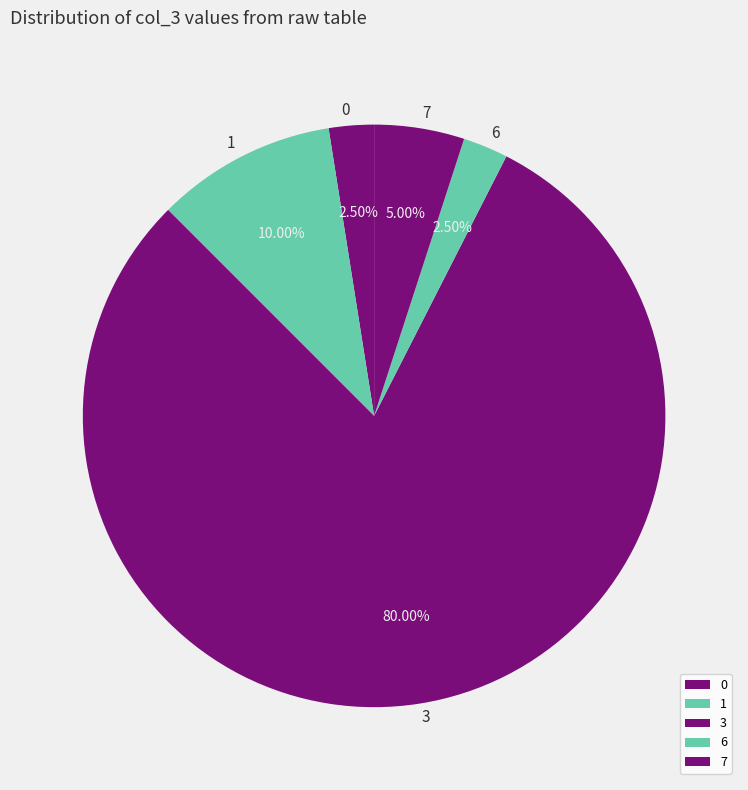

Count the number of slices in the pie.

5